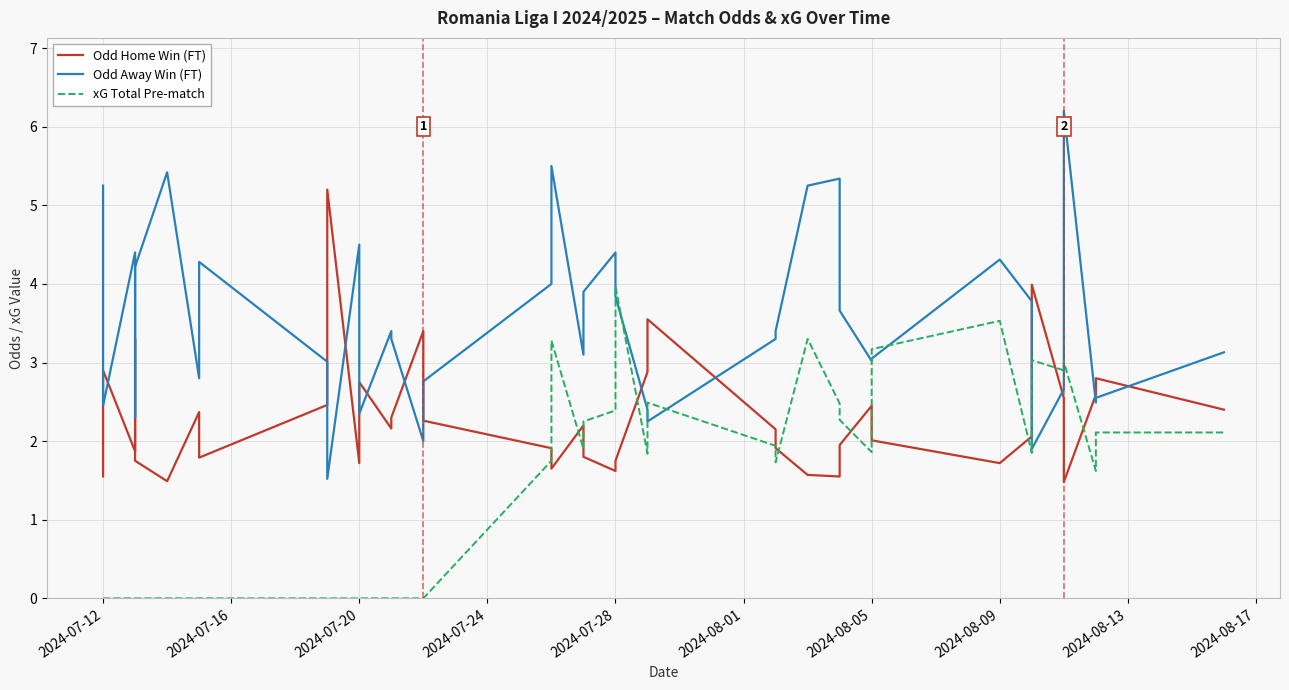

Reading left to right, what are all the values shown in this chart?

Odd Home Win (FT): 1.6	2.9	1.9	3.3	1.8	1.5	2.4	1.8	2.5	5.2	1.7	2.8	2.2	2.3	3.4	2.3	1.9	1.6	2.2	1.8	1.6	1.8	2.9	3.5	2.1	1.9	1.6	1.6	1.9	2.5	2.0	1.7	2.1	2.6	4.0	2.5	1.5	2.6	2.8	2.4
Odd Away Win (FT): 5.2	2.5	4.4	2.3	4.2	5.4	2.8	4.3	3.0	1.5	4.5	2.4	3.4	3.3	2.0	2.8	4.0	5.5	3.1	3.9	4.4	3.8	2.4	2.2	3.3	3.4	5.2	5.3	3.7	3.0	3.0	4.3	3.8	2.8	1.9	2.7	6.2	2.5	2.5	3.1
xG Total Pre-match: 0.0	0.0	0.0	0.0	0.0	0.0	0.0	0.0	0.0	0.0	0.0	0.0	0.0	0.0	0.0	0.0	1.8	3.3	1.9	2.2	2.4	4.0	1.8	2.5	1.9	1.7	3.3	2.5	2.3	1.9	3.2	3.5	1.9	2.6	3.0	2.9	3.0	1.6	2.1	2.1